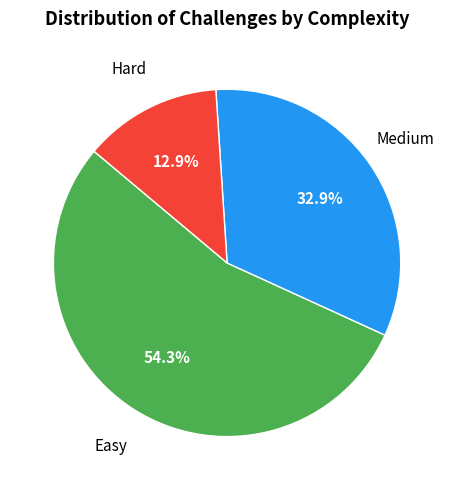

Count the number of slices in the pie.

3